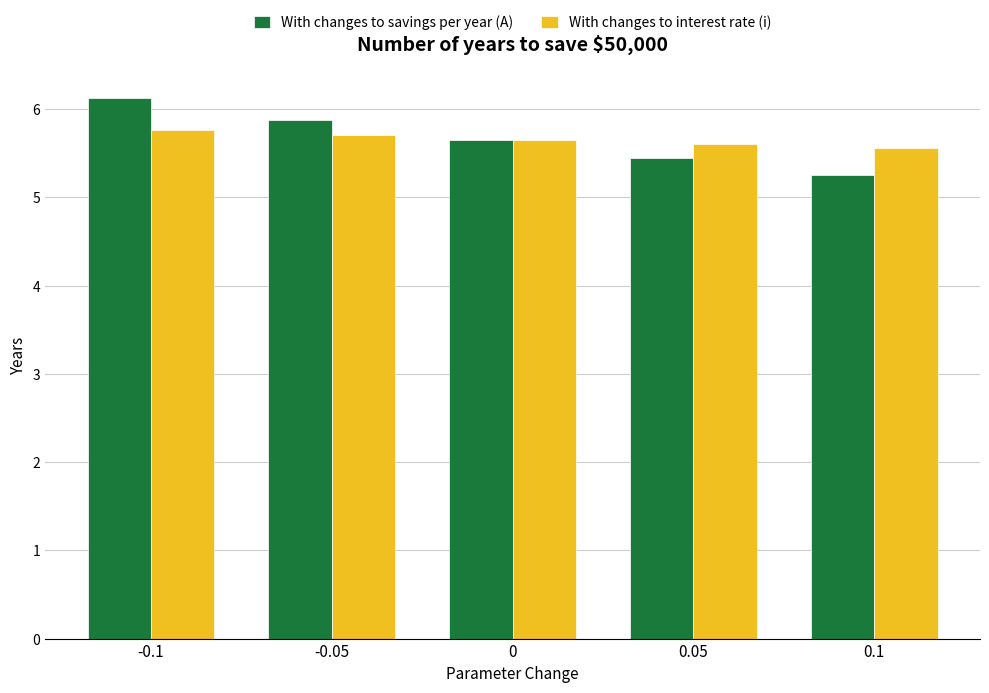

What value does the With changes to interest rate (i) series have at -0.1?

5.8